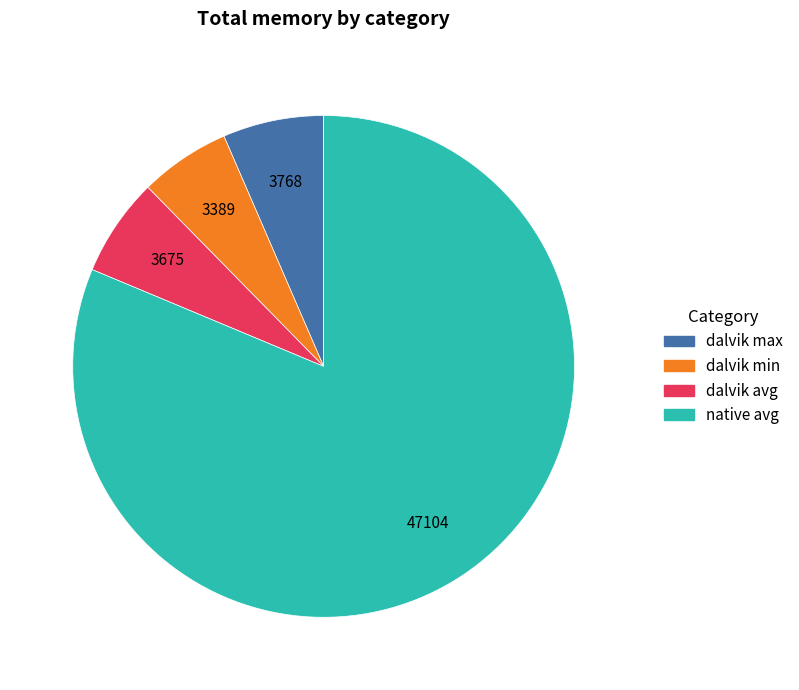

Does native avg account for over 50% of the chart?

Yes